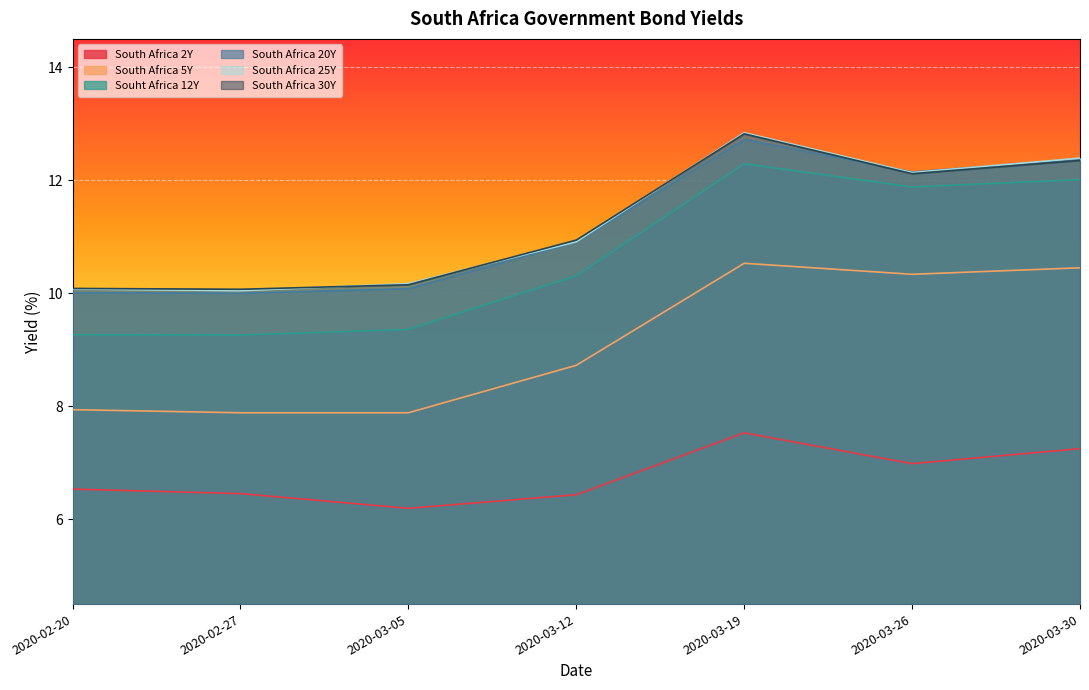

List the series in order of their peak value, highest first.

South Africa 25Y, South Africa 30Y, South Africa 20Y, Souht Africa 12Y, South Africa 5Y, South Africa 2Y